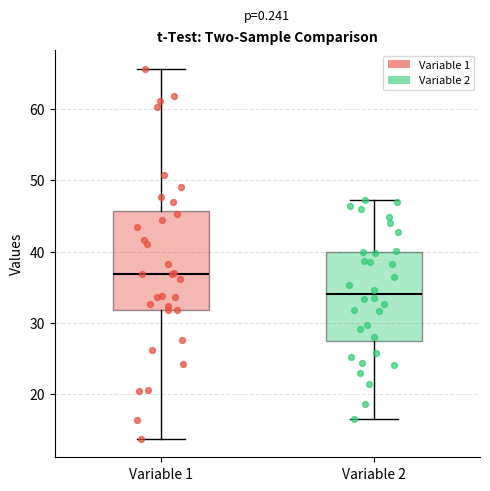

Comparing the boxes themselves (not the whiskers), which one is the tallest?

Variable 1